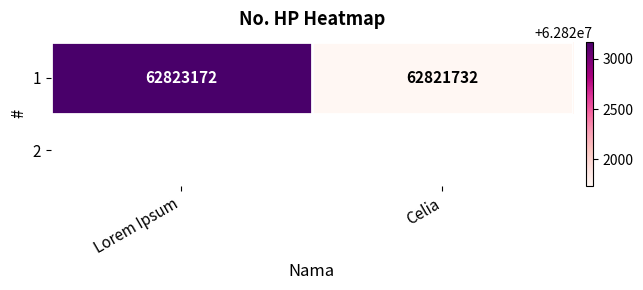

Count the values in the range 62821732 to 62823172.

2